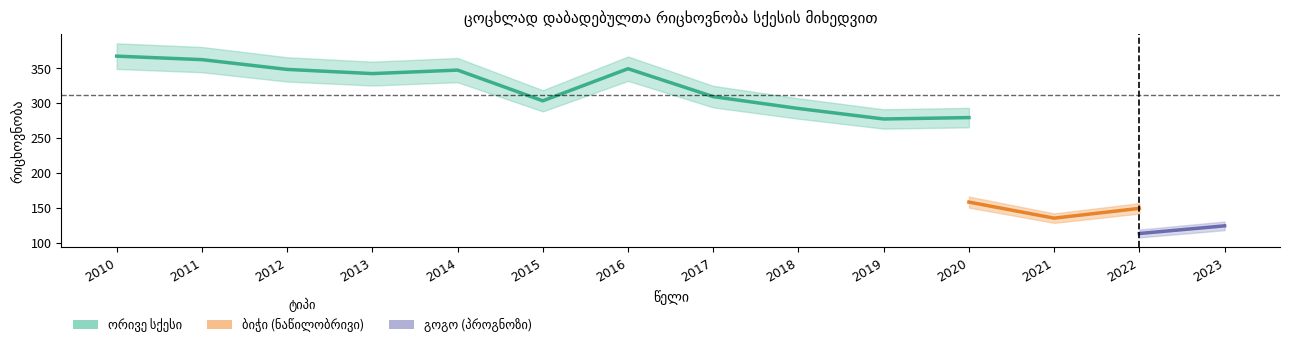

Which series has the largest total across all categories?

ორივე სქესი